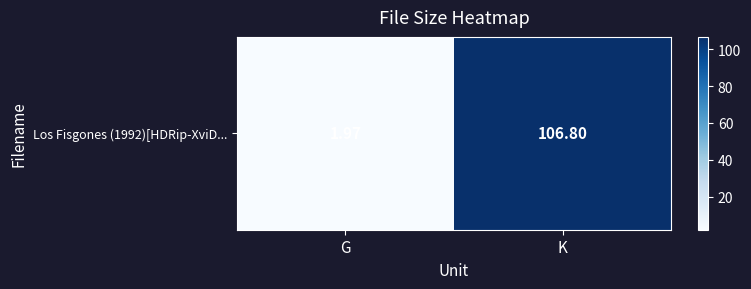

How many values are below 106?

1